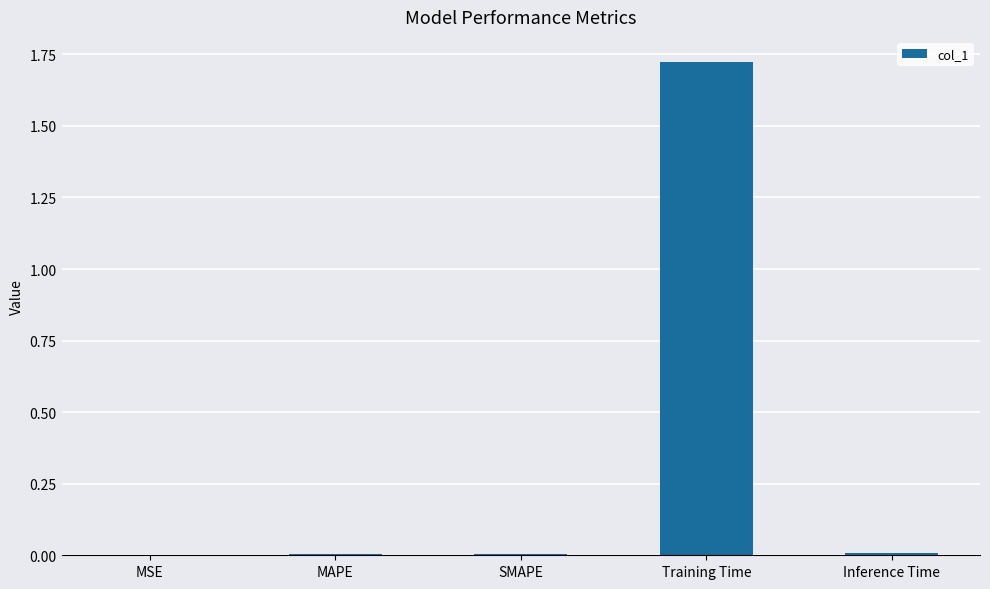

Which label corresponds to the largest value in the chart?

Training Time